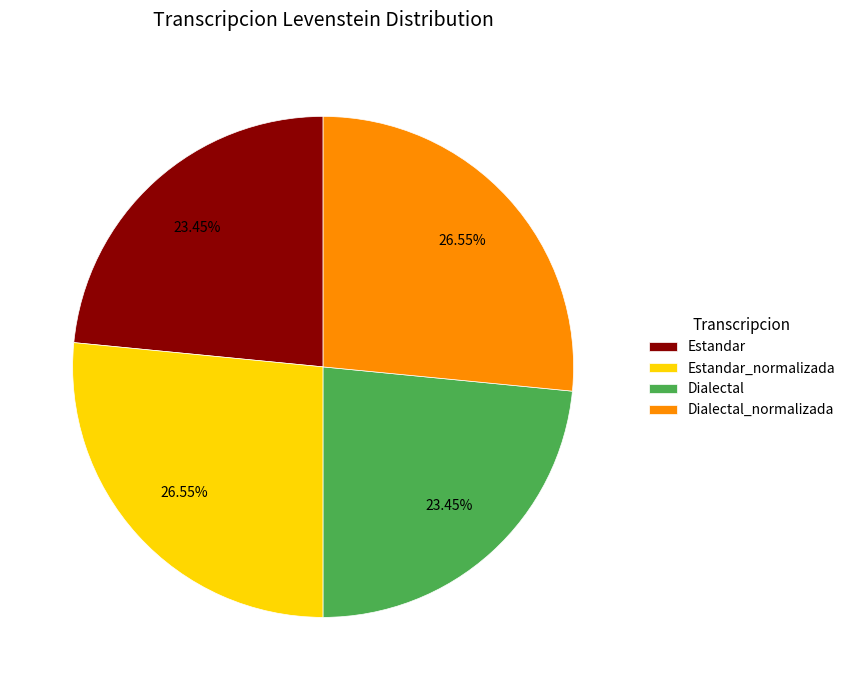

To the nearest percent, what is the average slice percentage?

25%